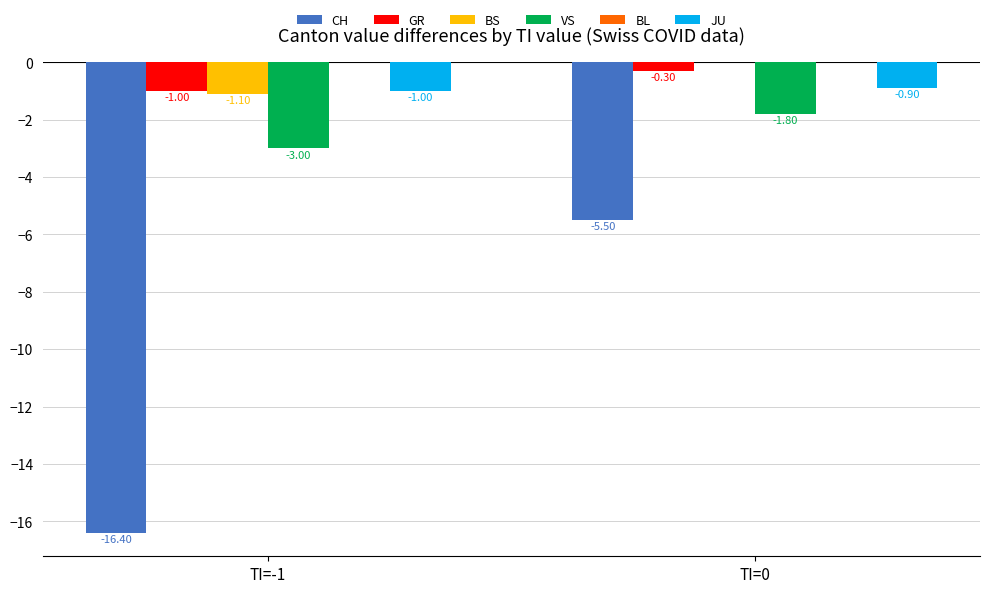

Are the bars grouped side by side (vs. stacked)?

Yes